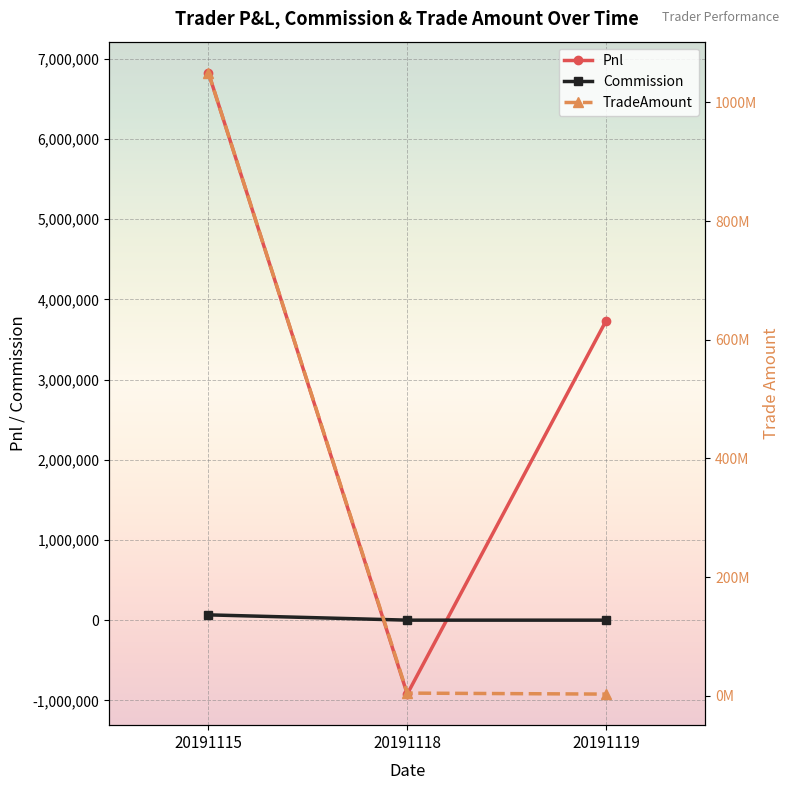

Where is Pnl nearest to the value 2952856?

20191119